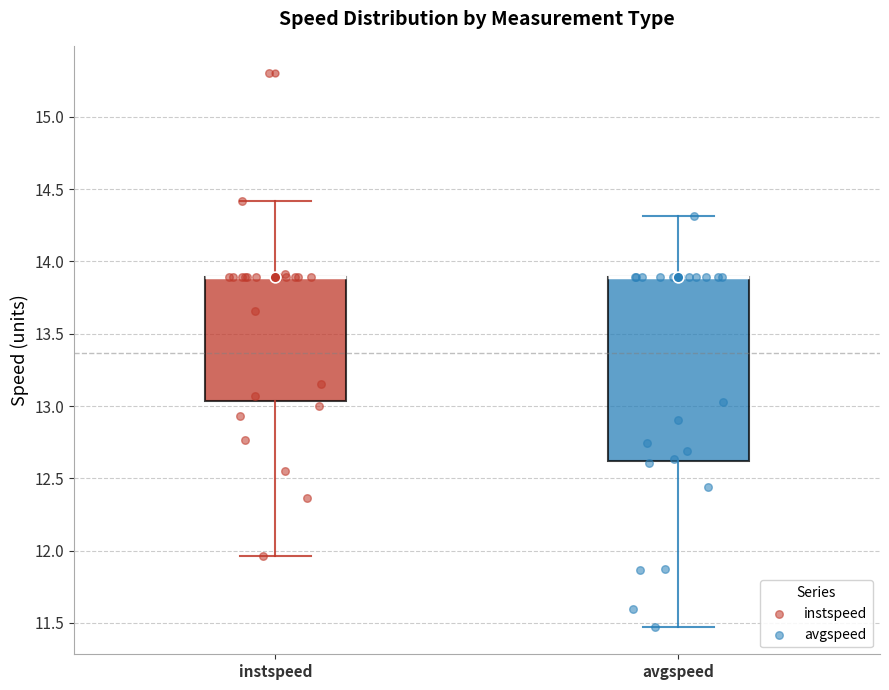

Reading left to right, transcribe this box plot: for each box, give where its median line is, the range the box spans, and where its two whiskers end, as read against the y-axis. The values are not printed on the chart, so give them approximately, as read against the axis.

instspeed: median 13.90 (drawn on the box's upper edge), box 13.05 to 13.90, whiskers 11.95 to 14.40
avgspeed: median 13.90 (drawn on the box's upper edge), box 12.60 to 13.90, whiskers 11.45 to 14.30